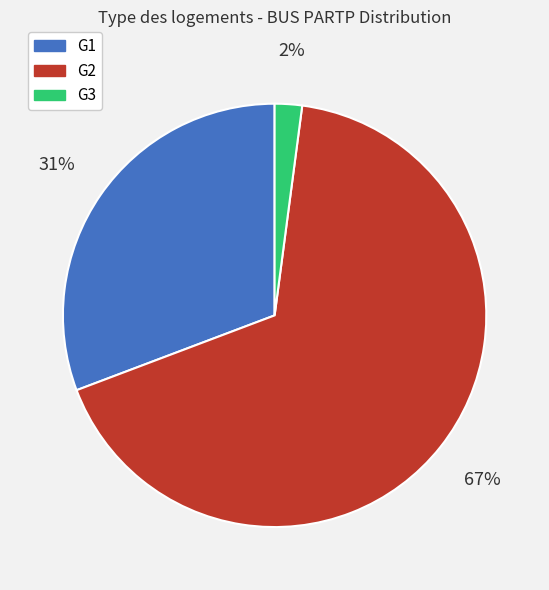

Which category has the biggest portion of the pie?

G2